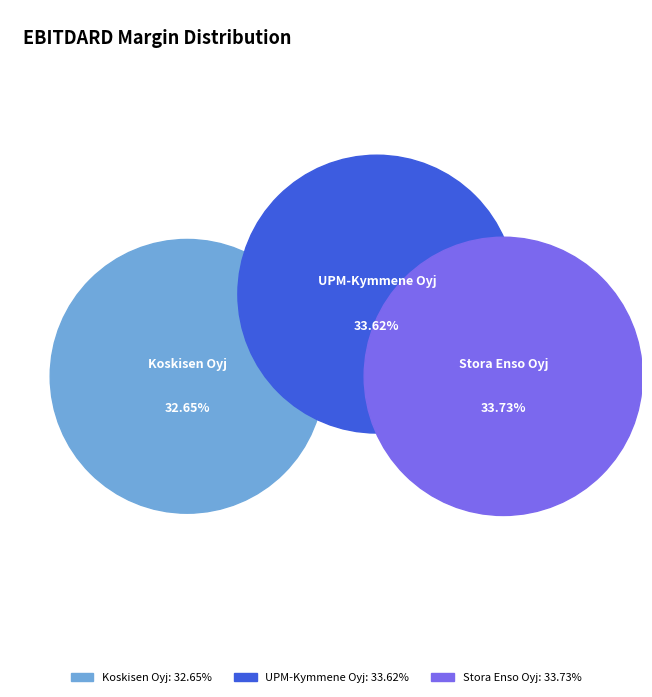

Which category has the smallest portion of the pie?

Koskisen Oyj (HLSE:KOSKI)